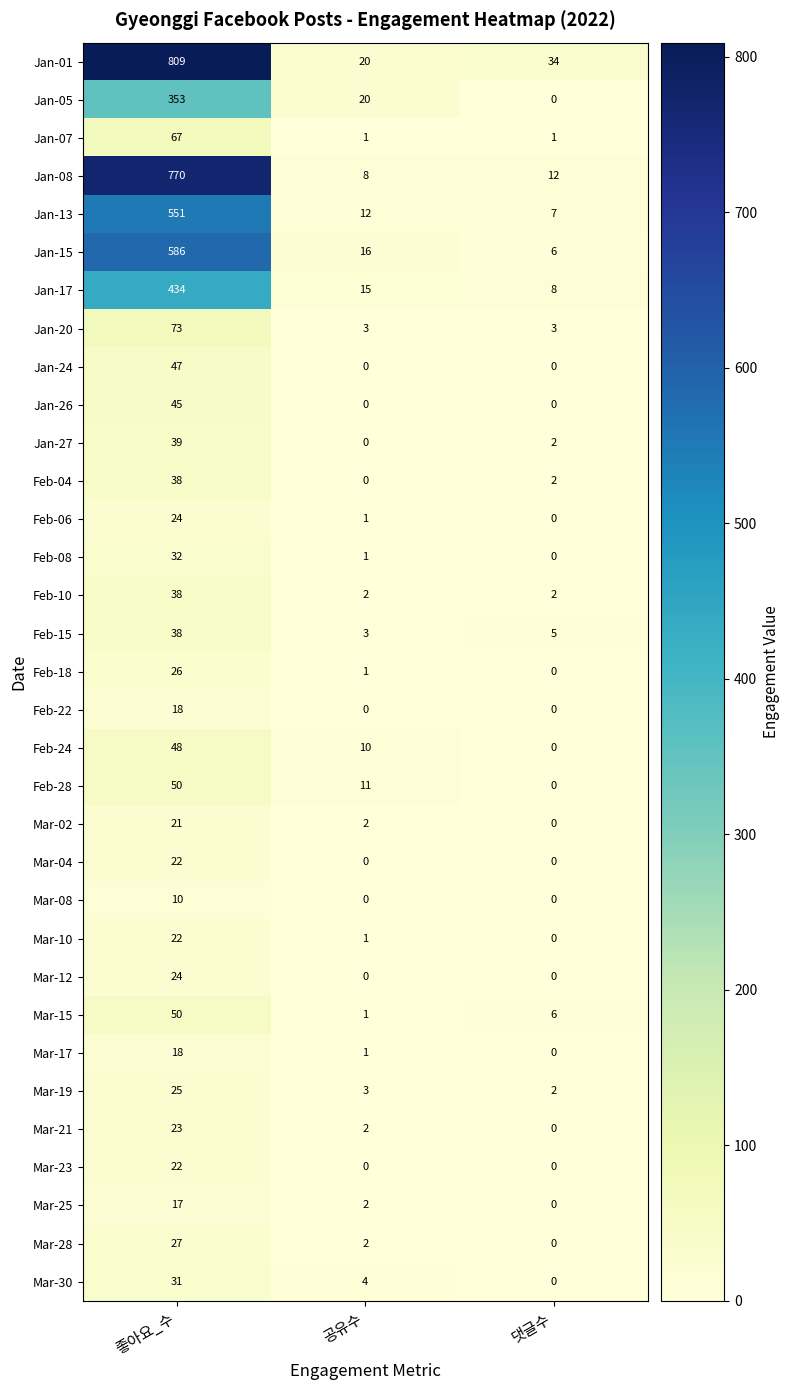

At which category is the sum across all series the highest?

좋아요_수